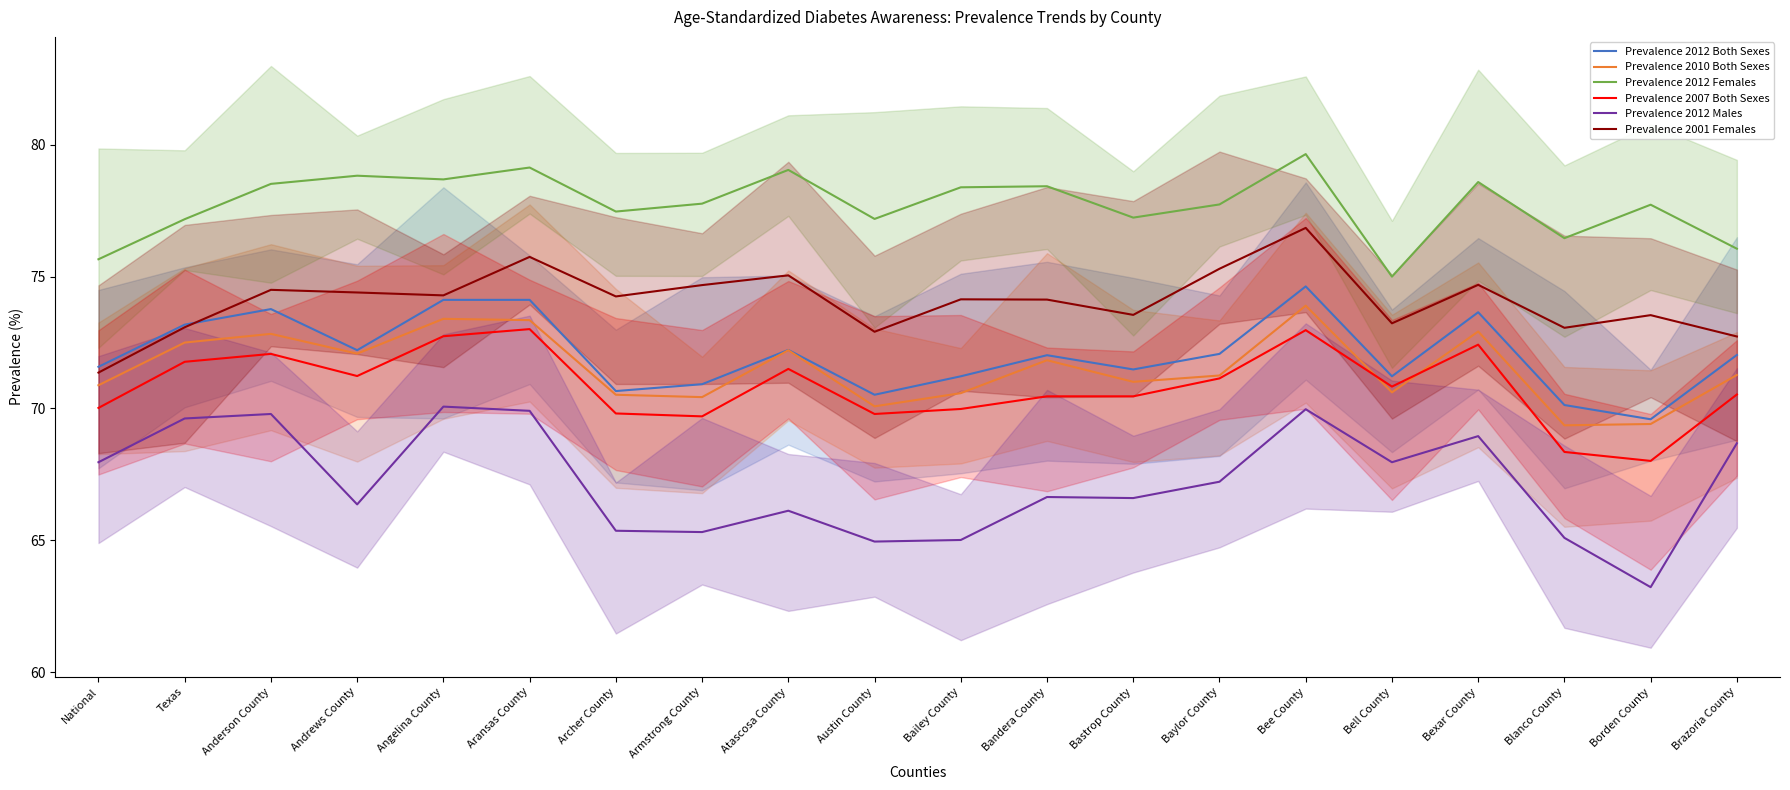

At which label does Prevalence 2012 Females reach its peak?

Bee County